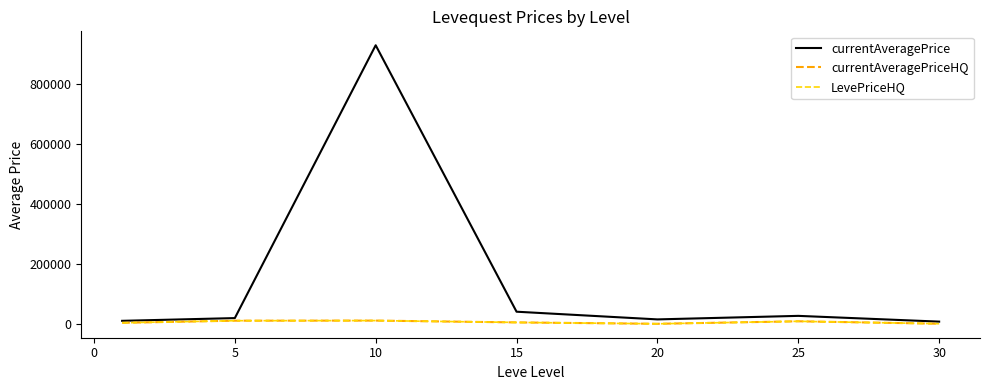

Is this an area chart (filled region under the line)?

No